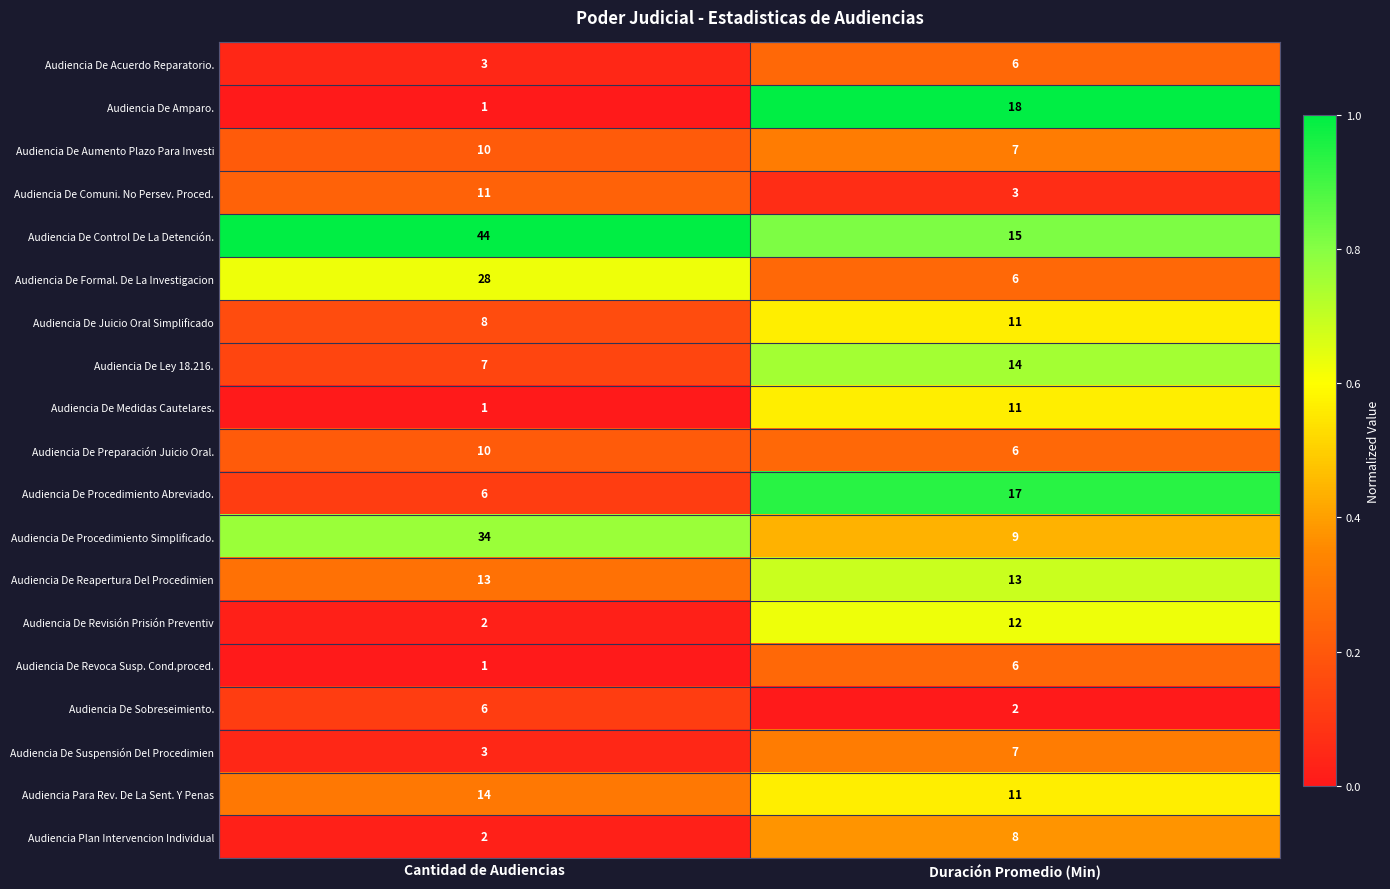

Which series changed the most between Cantidad de Audiencias and Duración Promedio (Min)?

Audiencia De Control De La Detención.